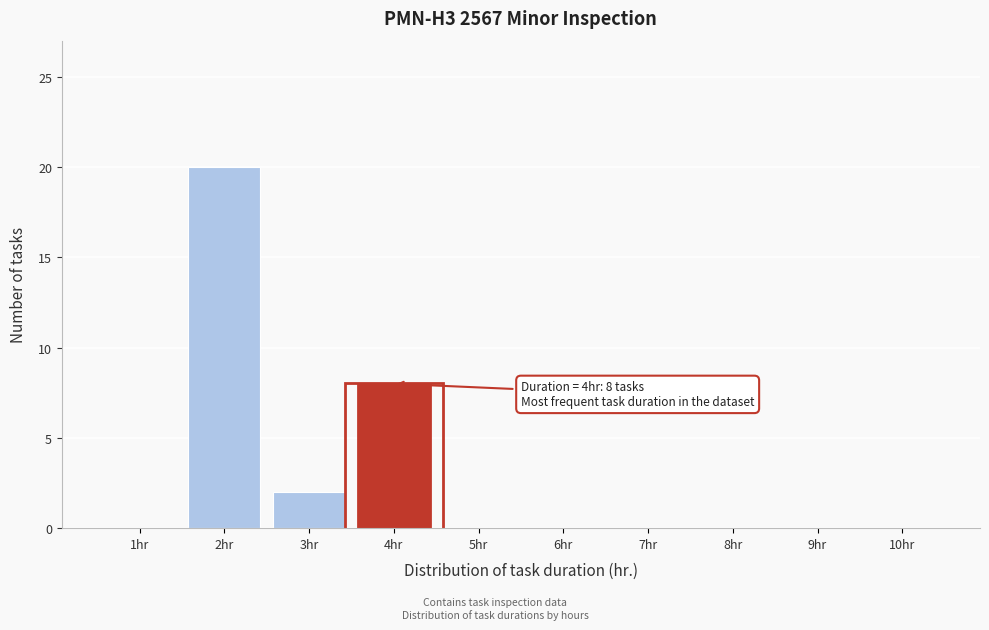

Reading right to left, transcribe all the data shown in this chart.

10hr=0	9hr=0	8hr=0	7hr=0	6hr=0	5hr=0	4hr=8	3hr=2	2hr=20	1hr=0